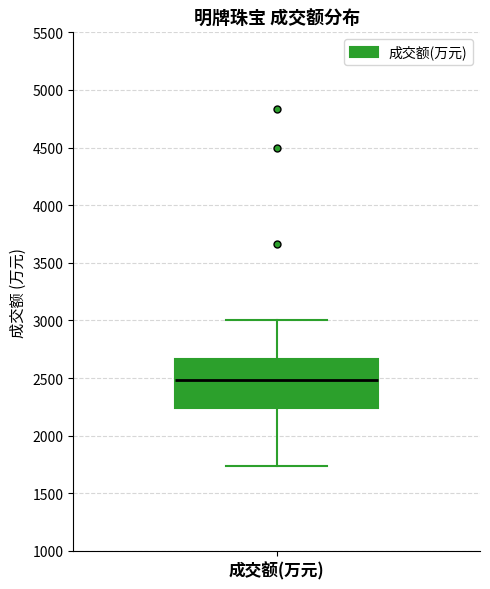

Transcribe this box plot: give where the median line is, the range the box spans, and where the two whiskers end, as read against the y-axis. The values are not printed on the chart, so give them approximately, as read against the axis.

median 2500, box 2250 to 2650, whiskers 1750 to 3000